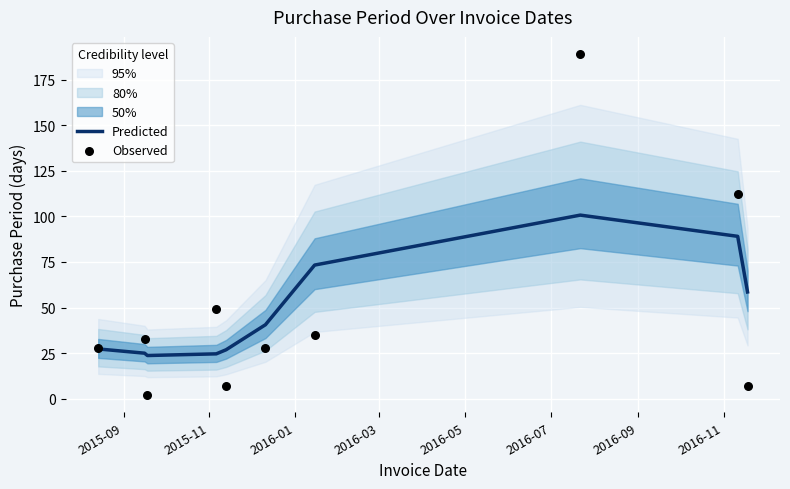

At how many categories does at least one series exceed 133?

1